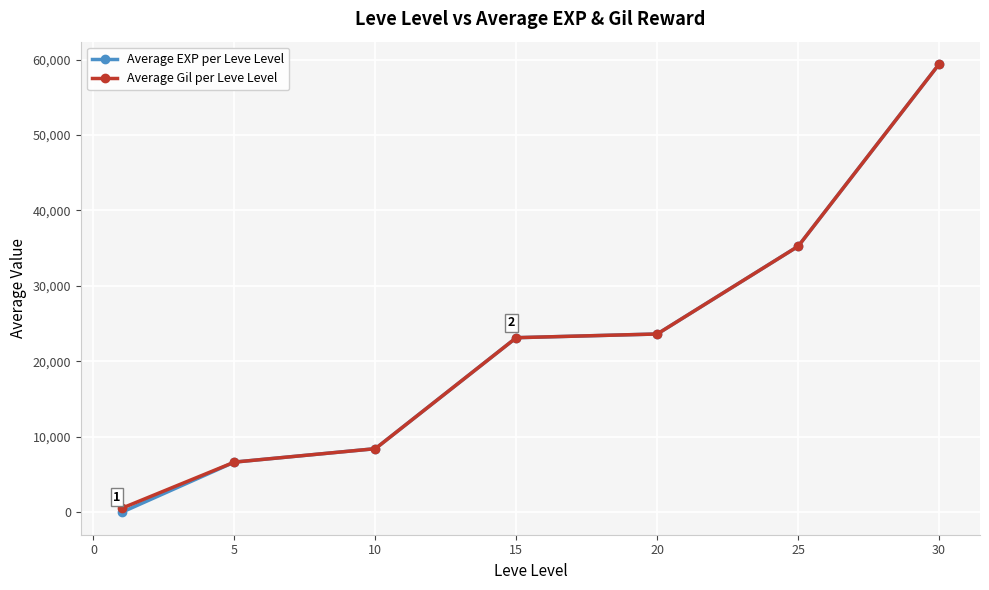

What is the value of the Average Gil per Leve Level point at the 2nd from the left?

6655.0